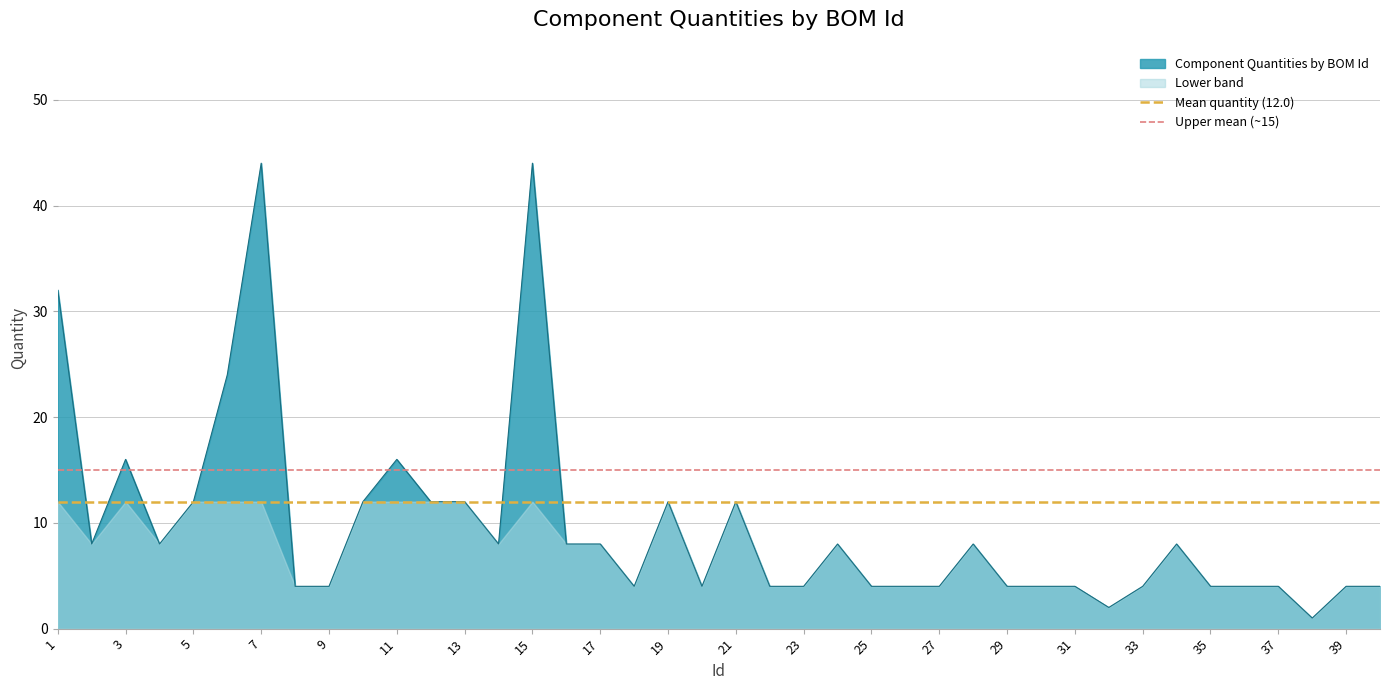

True or false: Component Quantities by BOM Id has a value of 12 at 5.

True